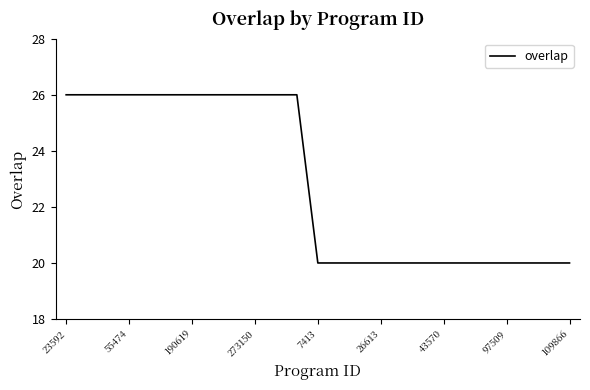

How many series are shown in this chart?

1